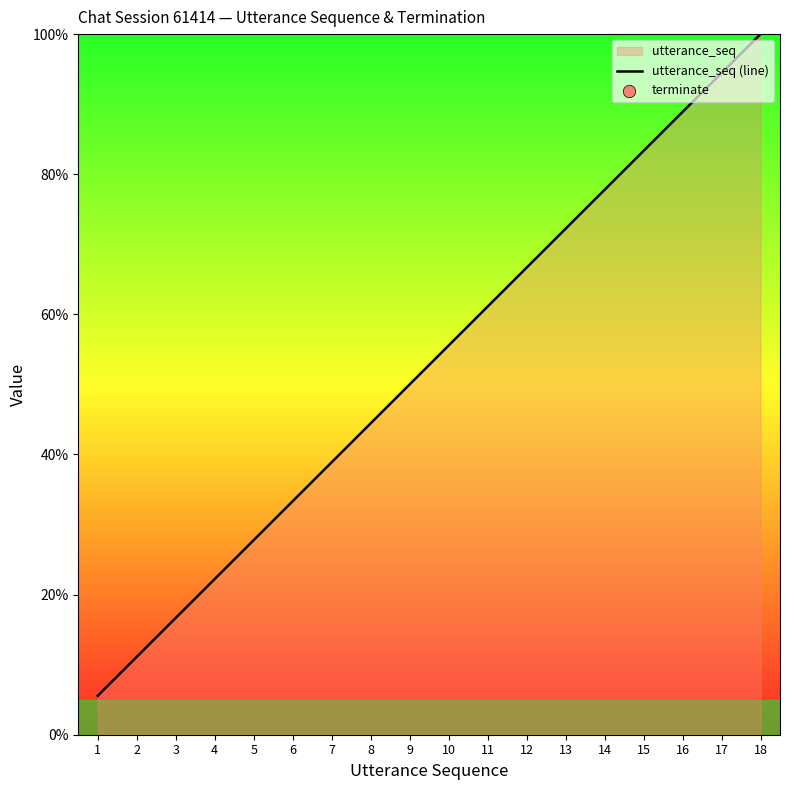

What is the ratio of the value at 17 to the value at 5?

3.4